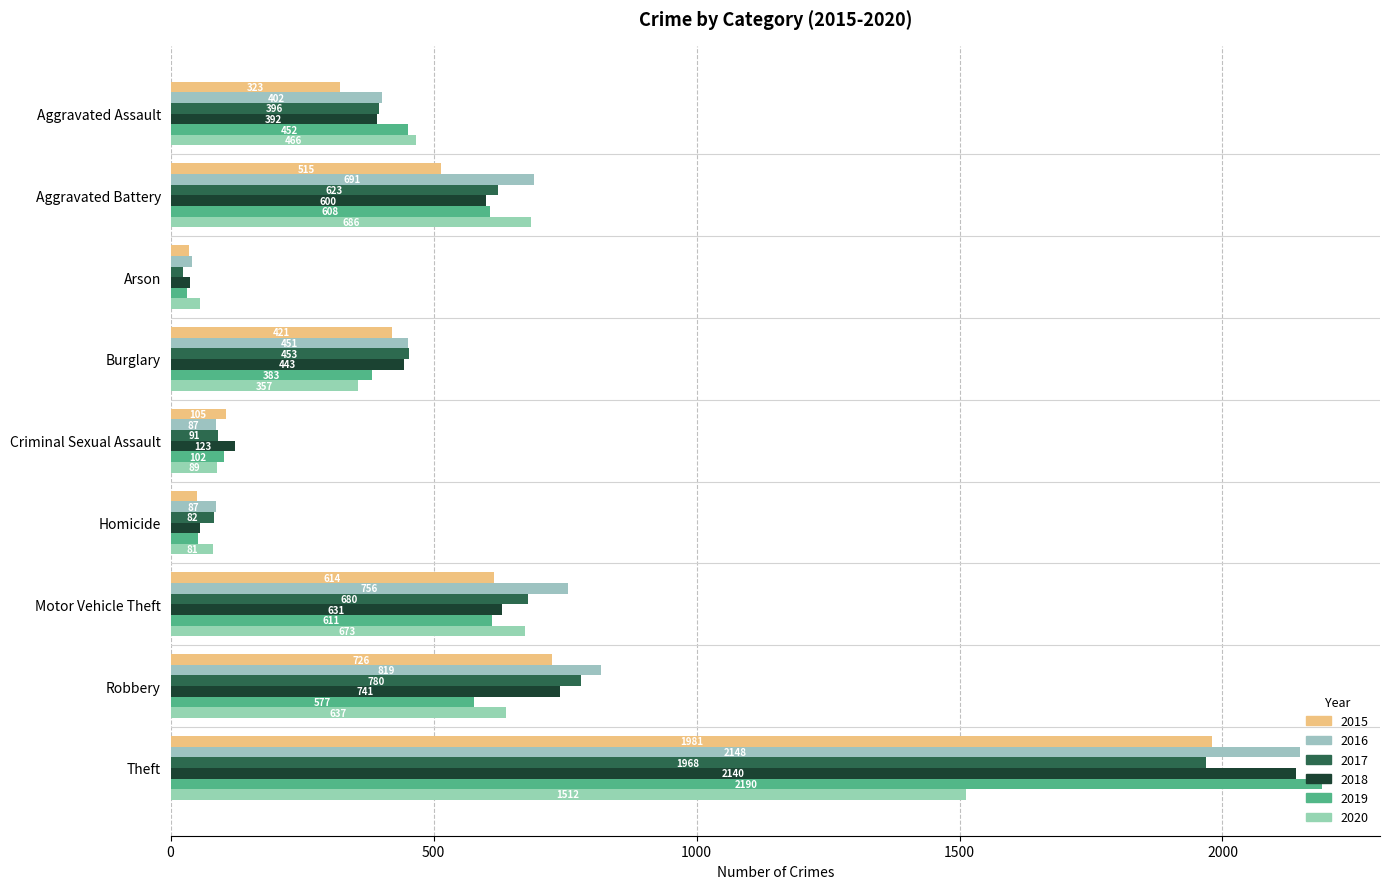

Reading right to left, list all the values displayed in this chart.

2015: Theft=1981	Robbery=726	Motor Vehicle Theft=614	Homicide=50	Criminal Sexual Assault=105	Burglary=421	Arson=35	Aggravated Battery=515	Aggravated Assault=323
2016: Theft=2148	Robbery=819	Motor Vehicle Theft=756	Homicide=87	Criminal Sexual Assault=87	Burglary=451	Arson=40	Aggravated Battery=691	Aggravated Assault=402
2017: Theft=1968	Robbery=780	Motor Vehicle Theft=680	Homicide=82	Criminal Sexual Assault=91	Burglary=453	Arson=23	Aggravated Battery=623	Aggravated Assault=396
2018: Theft=2140	Robbery=741	Motor Vehicle Theft=631	Homicide=56	Criminal Sexual Assault=123	Burglary=443	Arson=37	Aggravated Battery=600	Aggravated Assault=392
2019: Theft=2190	Robbery=577	Motor Vehicle Theft=611	Homicide=53	Criminal Sexual Assault=102	Burglary=383	Arson=32	Aggravated Battery=608	Aggravated Assault=452
2020: Theft=1512	Robbery=637	Motor Vehicle Theft=673	Homicide=81	Criminal Sexual Assault=89	Burglary=357	Arson=55	Aggravated Battery=686	Aggravated Assault=466